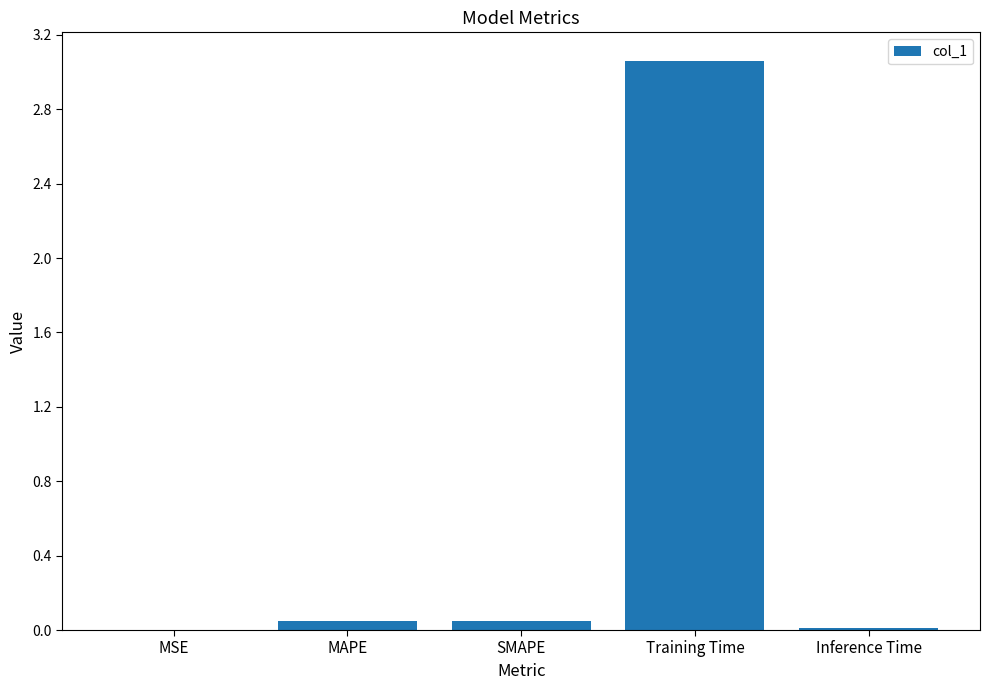

Which category has the highest value across all series?

Training Time